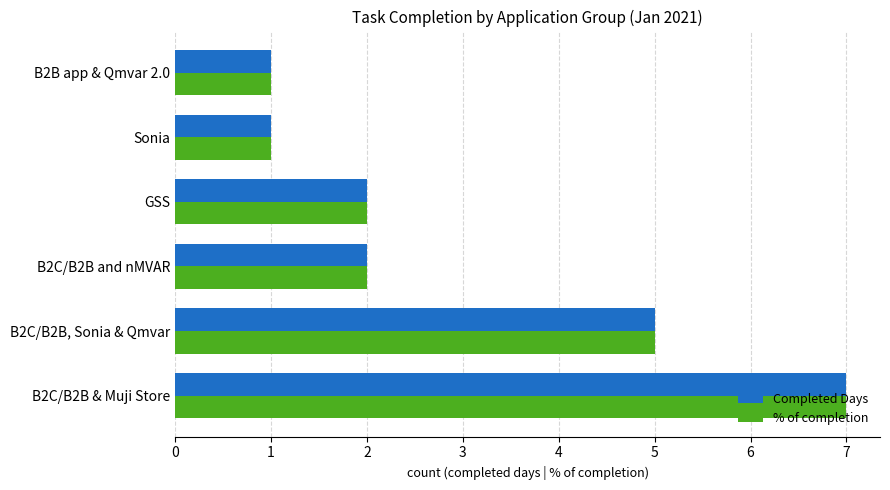

How many distinct data groups are displayed?

2